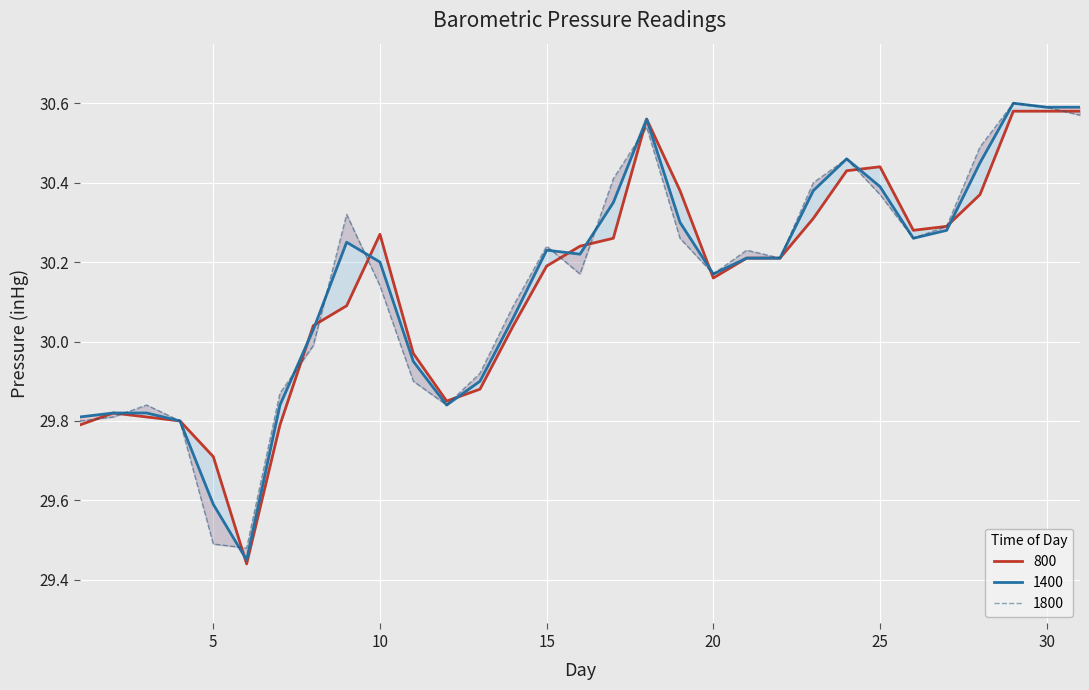

How many intersections are there between 1800 and 1400?

8